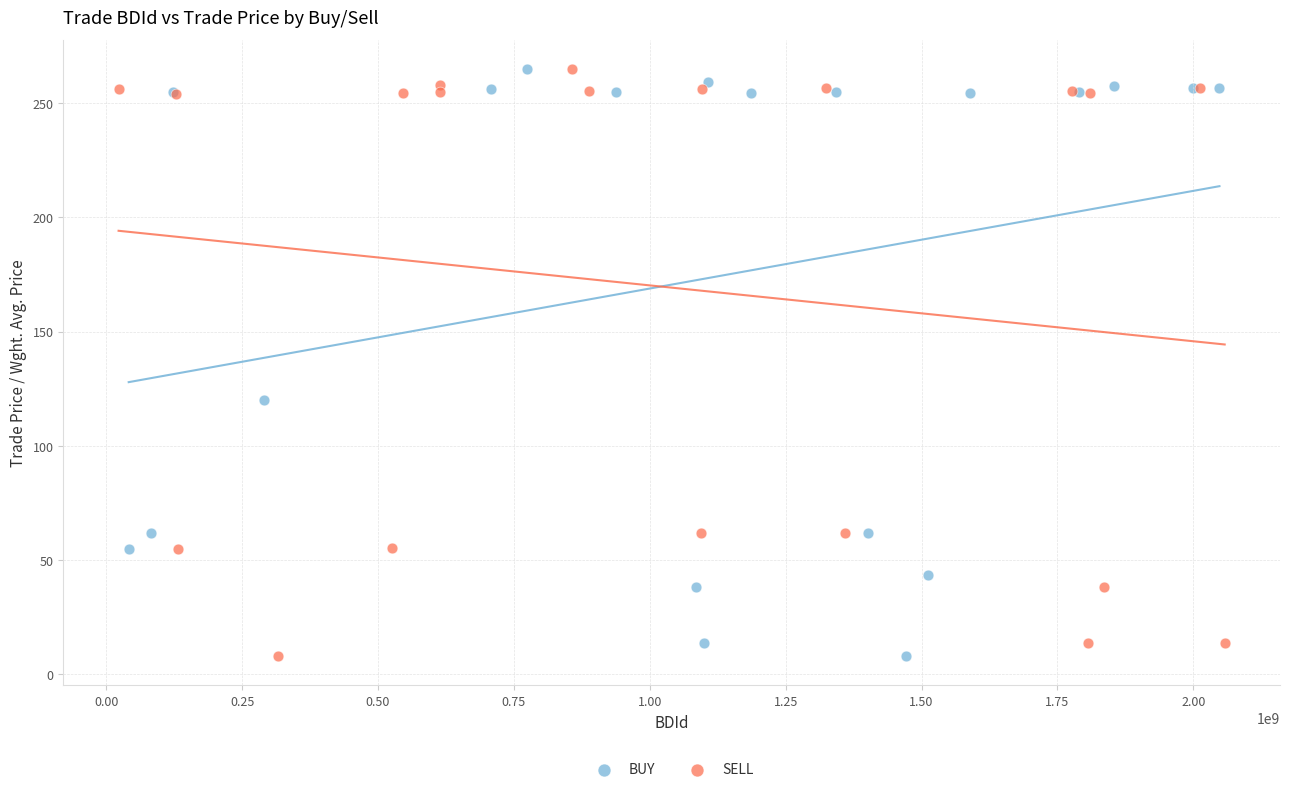

What are all the series names shown in the legend?

BUY, SELL